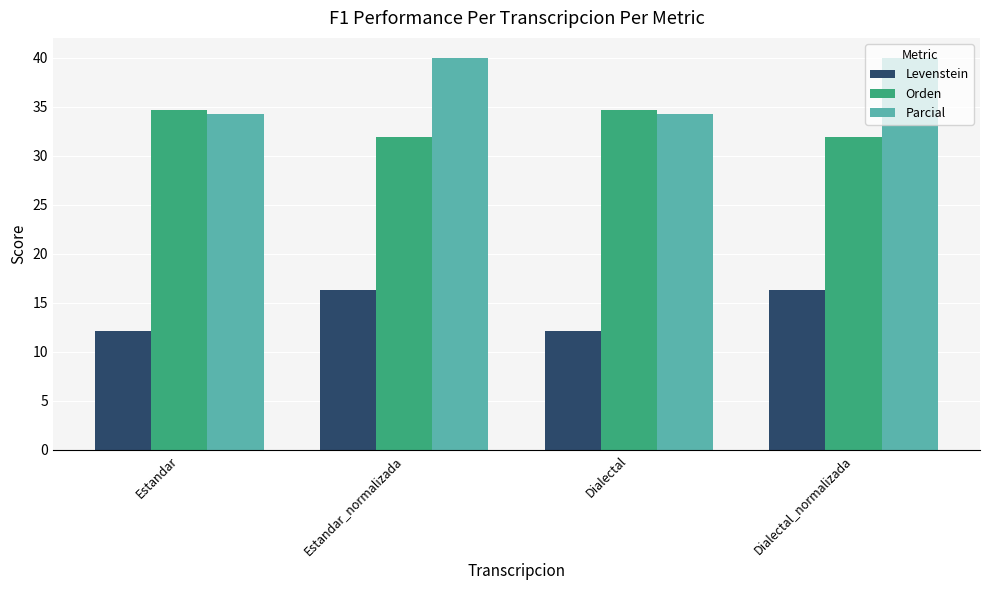

Rank the series at Dialectal_normalizada from lowest to highest value.

Levenstein, Orden, Parcial